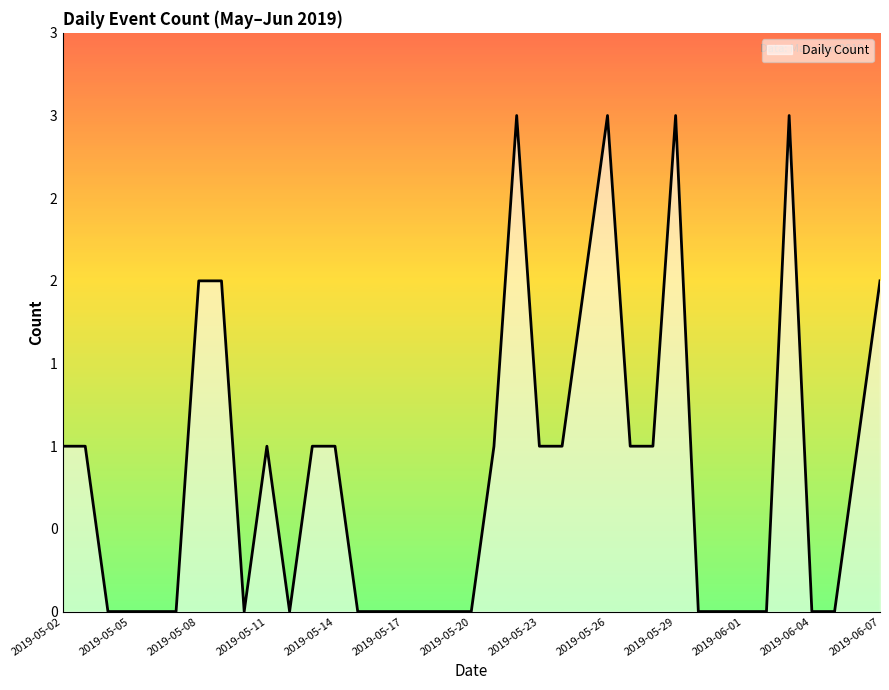

Which label corresponds to the smallest value in the chart?

2019-05-04